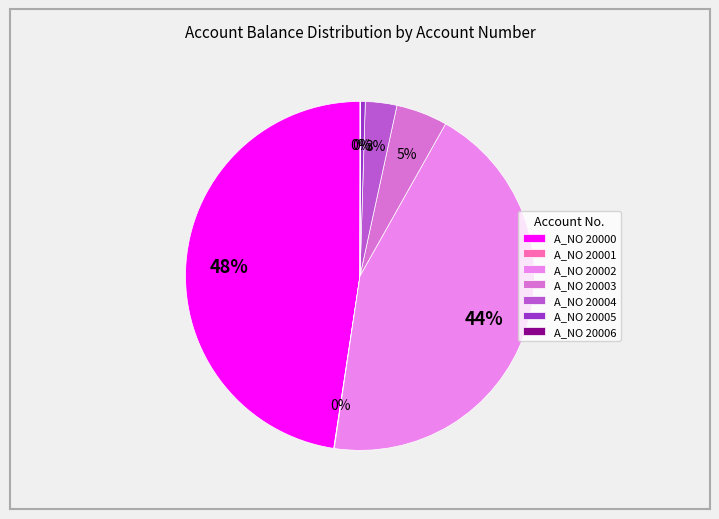

Count the number of slices in the pie.

7